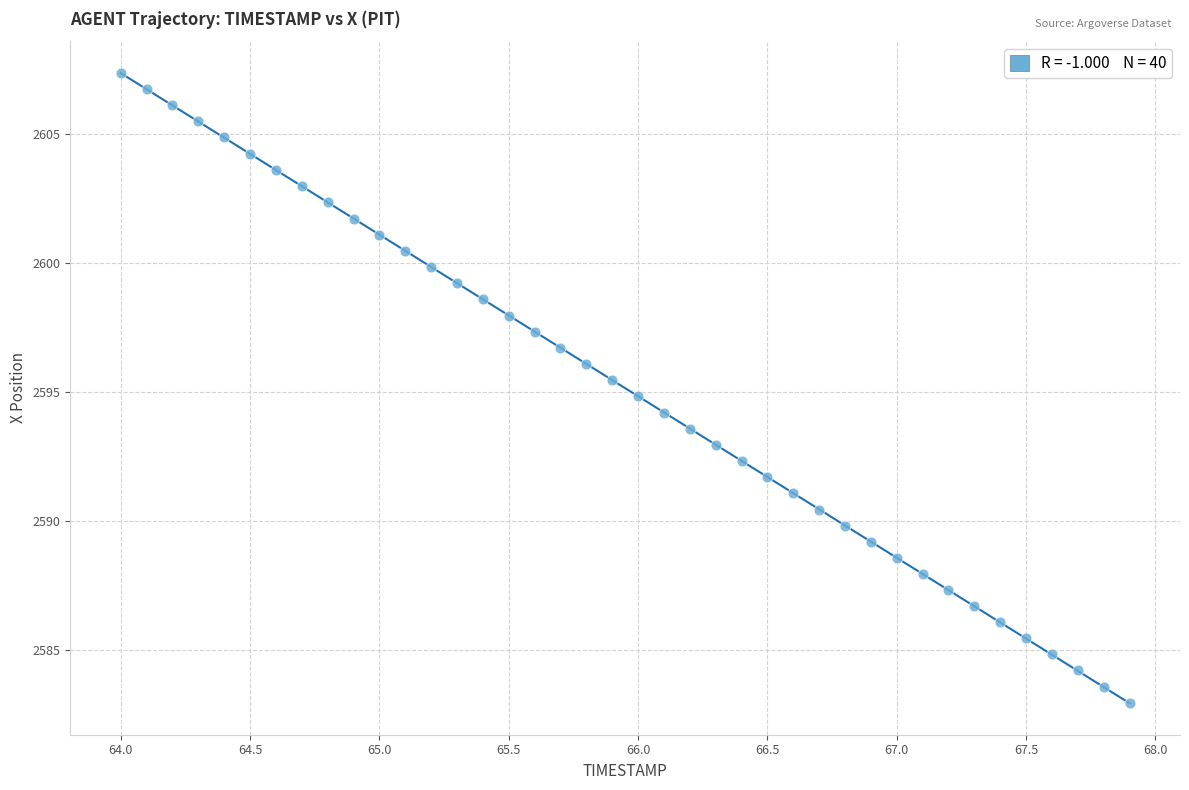

What is the range of Y values (max minus min)?

24.4